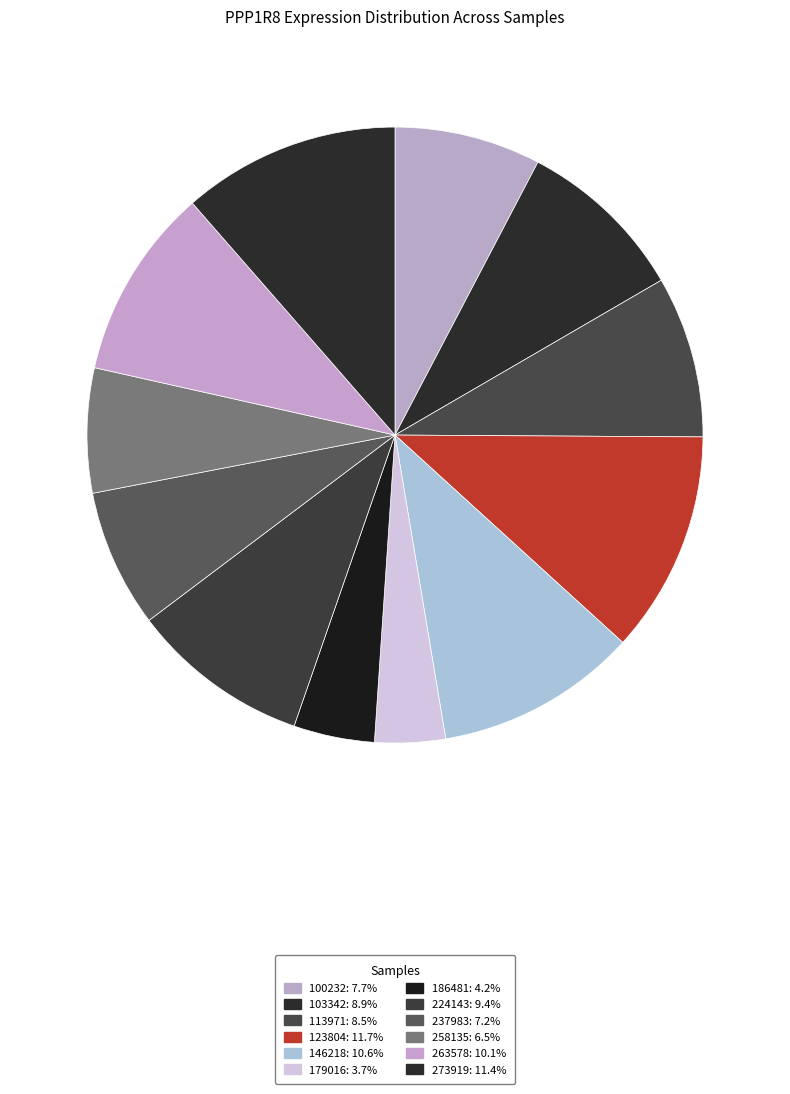

Rank the categories by value from lowest to highest.

179016, 186481, 258135, 237983, 100232, 113971, 103342, 224143, 263578, 146218, 273919, 123804